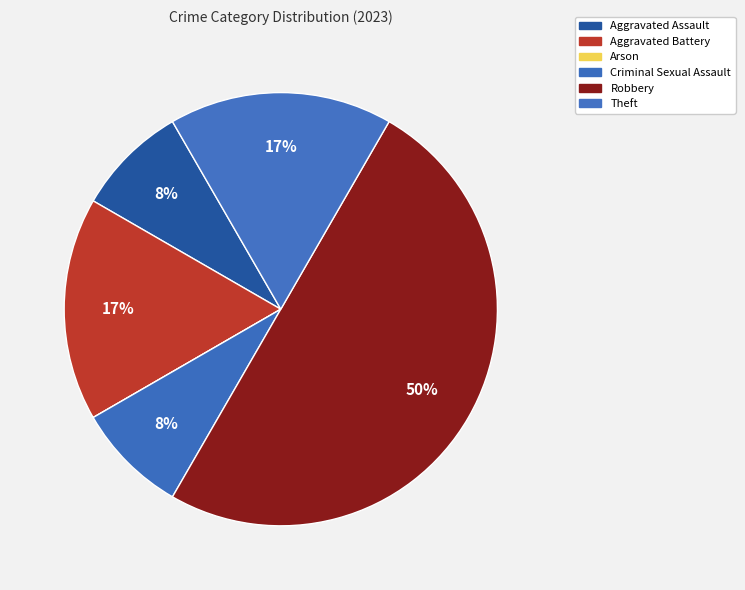

Does Aggravated Battery account for over 50% of the chart?

No